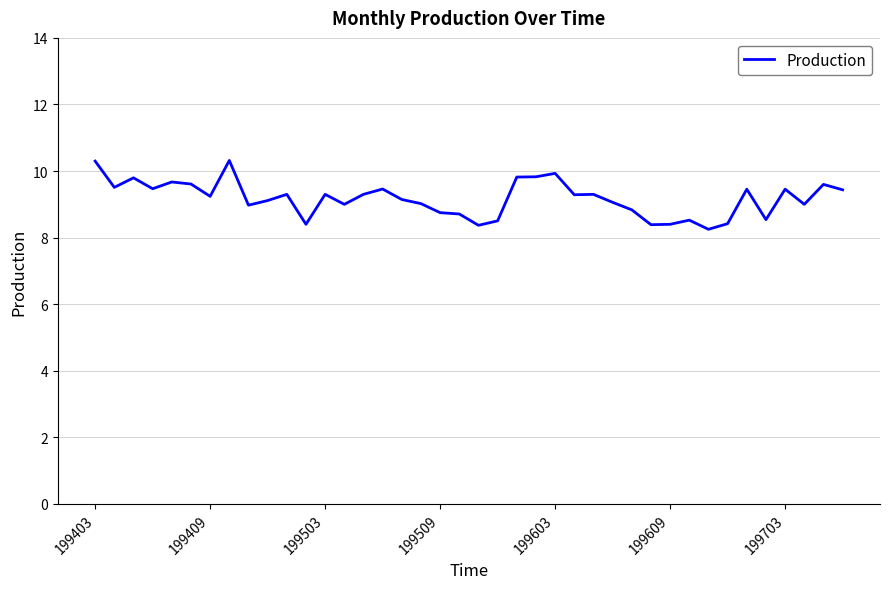

What is the average value?

9.2